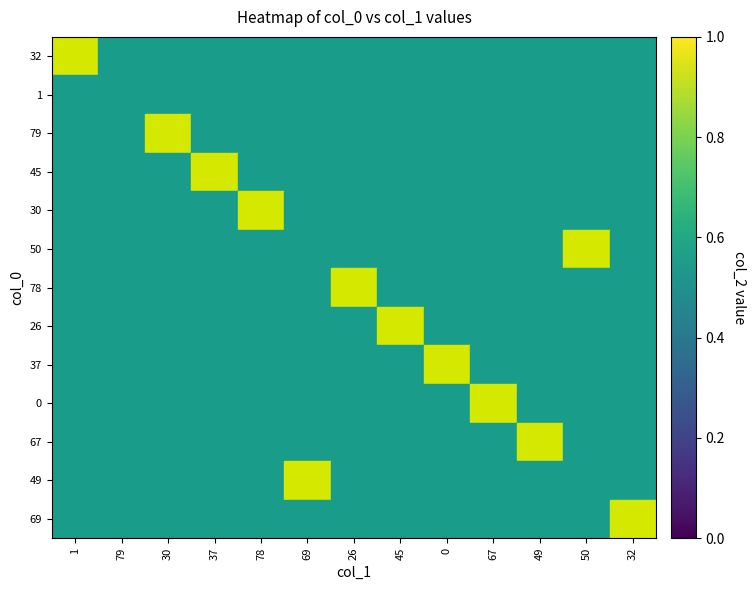

Reading left to right, transcribe all the data shown in this chart.

32: 1=1	79=0	30=0	37=0	78=0	69=0	26=0	45=0	0=0	67=0	49=0	50=0	32=0
1: 1=0	79=0	30=0	37=0	78=0	69=0	26=0	45=0	0=0	67=0	49=0	50=0	32=0
79: 1=0	79=0	30=1	37=0	78=0	69=0	26=0	45=0	0=0	67=0	49=0	50=0	32=0
45: 1=0	79=0	30=0	37=1	78=0	69=0	26=0	45=0	0=0	67=0	49=0	50=0	32=0
30: 1=0	79=0	30=0	37=0	78=1	69=0	26=0	45=0	0=0	67=0	49=0	50=0	32=0
50: 1=0	79=0	30=0	37=0	78=0	69=0	26=0	45=0	0=0	67=0	49=0	50=1	32=0
78: 1=0	79=0	30=0	37=0	78=0	69=0	26=1	45=0	0=0	67=0	49=0	50=0	32=0
26: 1=0	79=0	30=0	37=0	78=0	69=0	26=0	45=1	0=0	67=0	49=0	50=0	32=0
37: 1=0	79=0	30=0	37=0	78=0	69=0	26=0	45=0	0=1	67=0	49=0	50=0	32=0
0: 1=0	79=0	30=0	37=0	78=0	69=0	26=0	45=0	0=0	67=1	49=0	50=0	32=0
67: 1=0	79=0	30=0	37=0	78=0	69=0	26=0	45=0	0=0	67=0	49=1	50=0	32=0
49: 1=0	79=0	30=0	37=0	78=0	69=1	26=0	45=0	0=0	67=0	49=0	50=0	32=0
69: 1=0	79=0	30=0	37=0	78=0	69=0	26=0	45=0	0=0	67=0	49=0	50=0	32=1